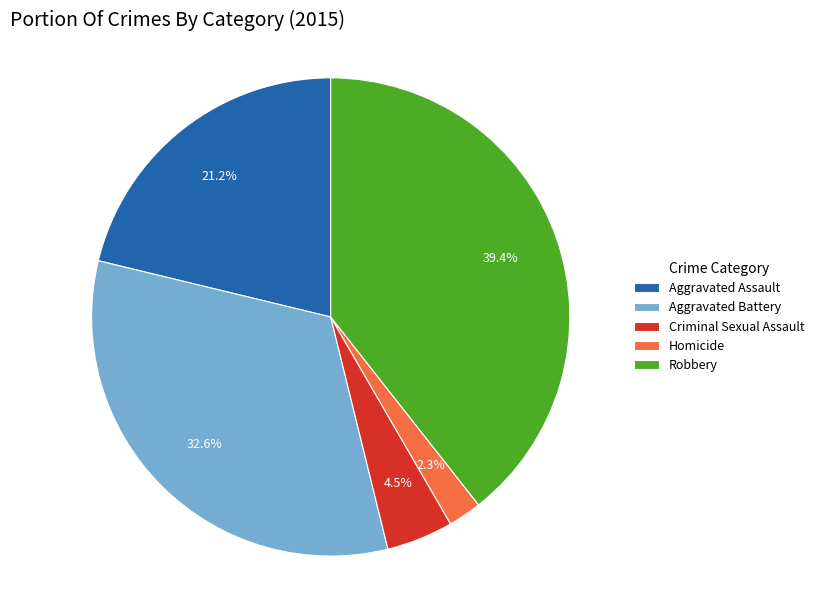

What is the ratio of the value at Criminal Sexual Assault to the value at Homicide?

2.0